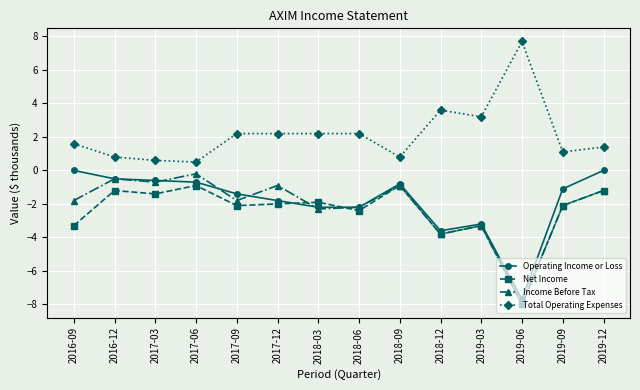

What is the total value across all series at 2018-06?

-4.6